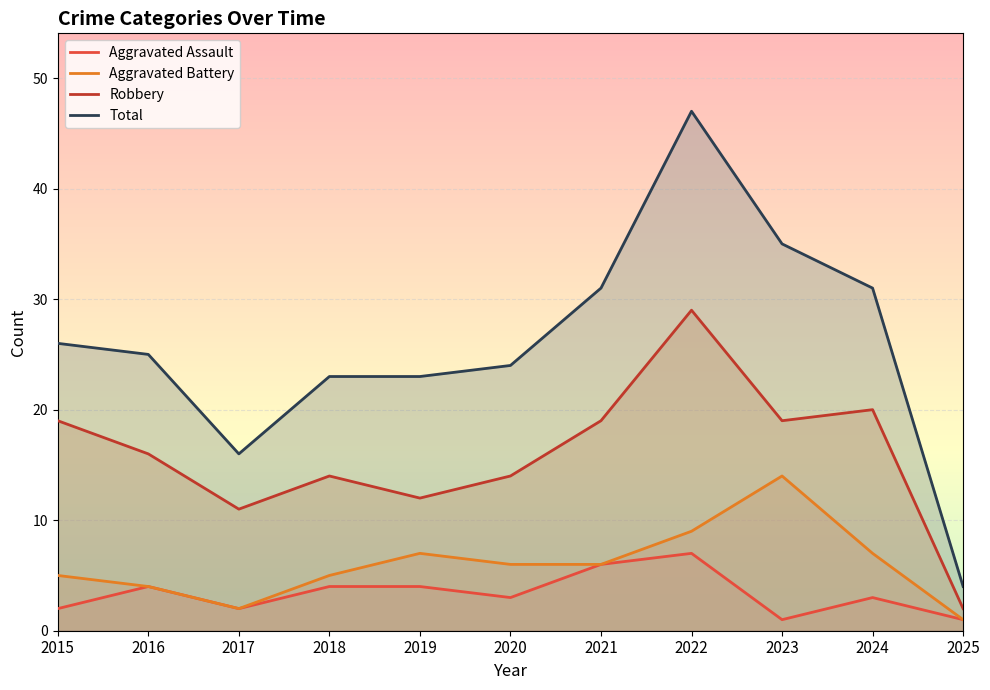

Rank the categories by Aggravated Battery value from lowest to highest.

2025, 2017, 2016, 2015, 2018, 2020, 2021, 2019, 2024, 2022, 2023